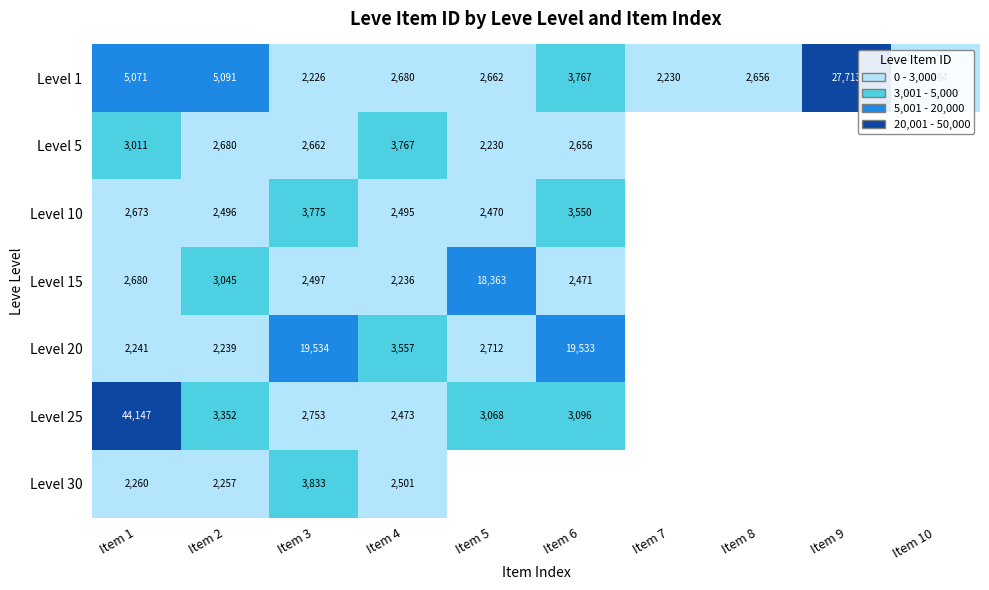

Which label corresponds to the smallest value in the chart?

Item 3